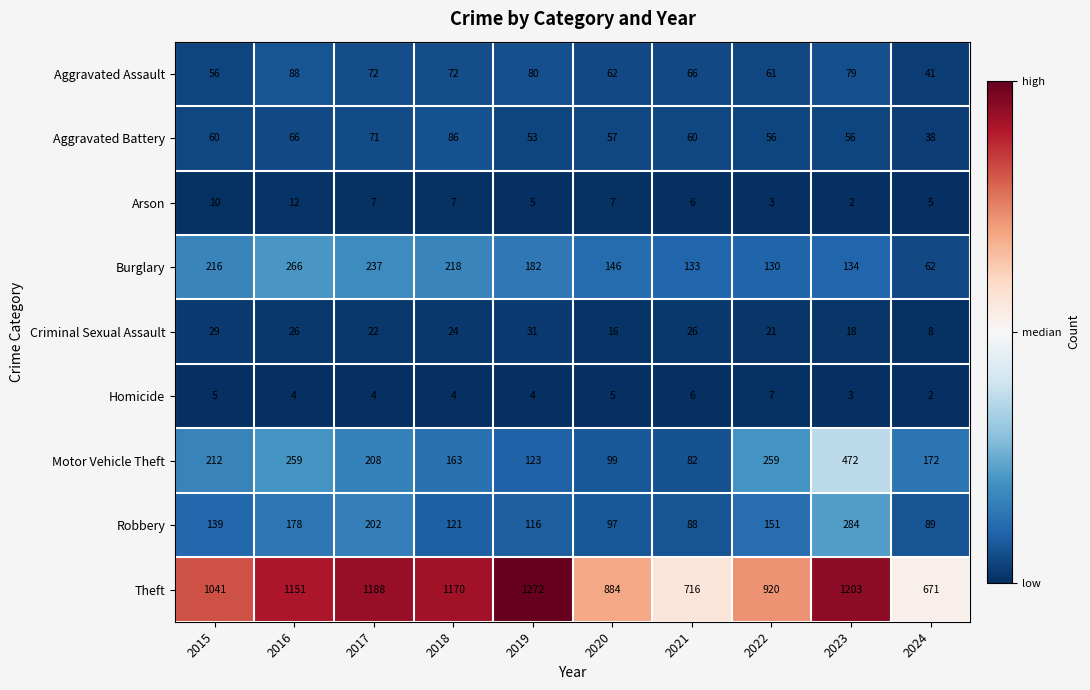

At which category is the sum across all series the highest?

2023